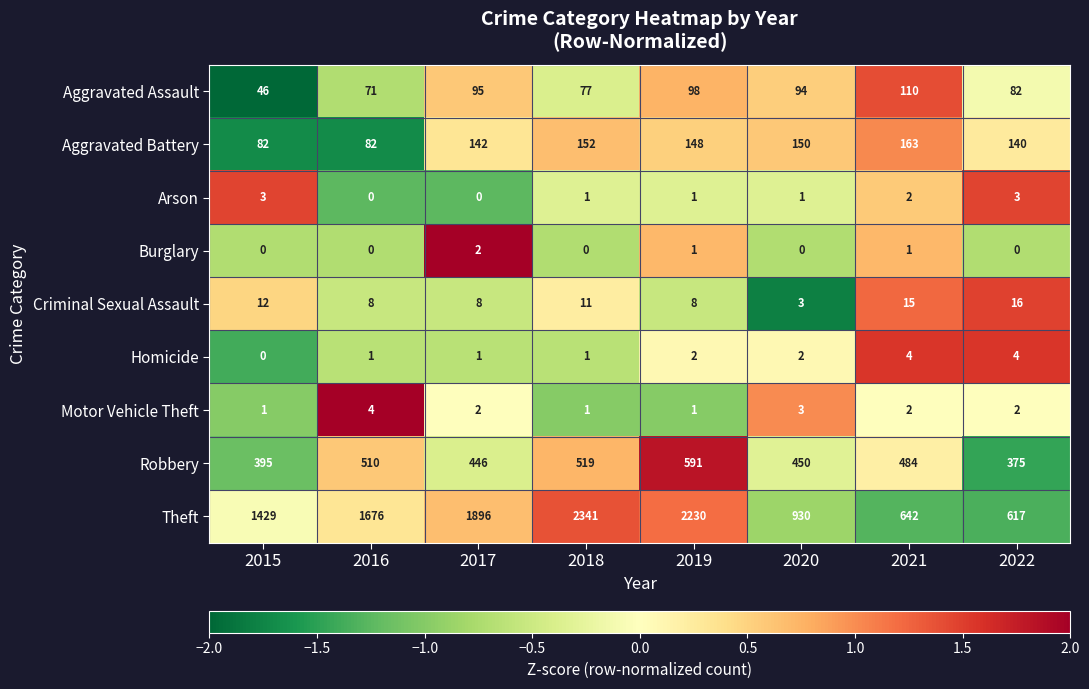

How many positive values does the Arson series have?

6